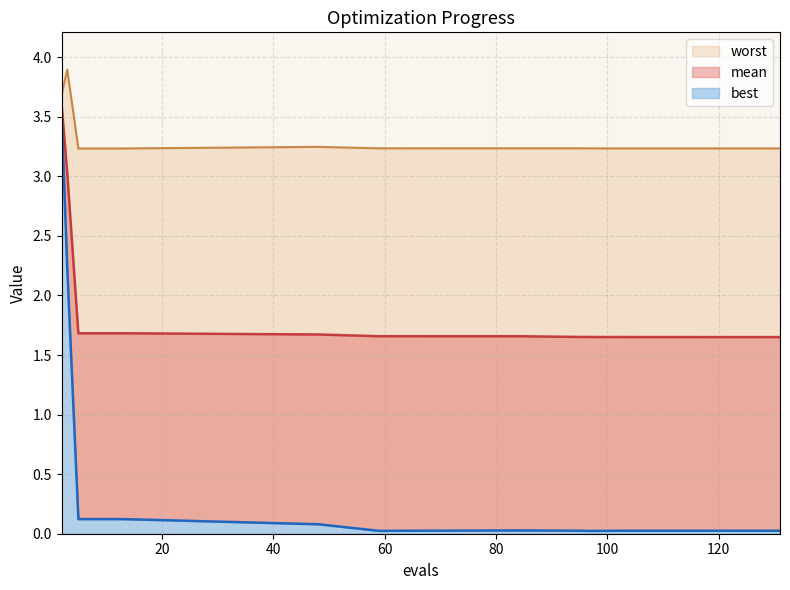

At which category is the sum across all series the highest?

2